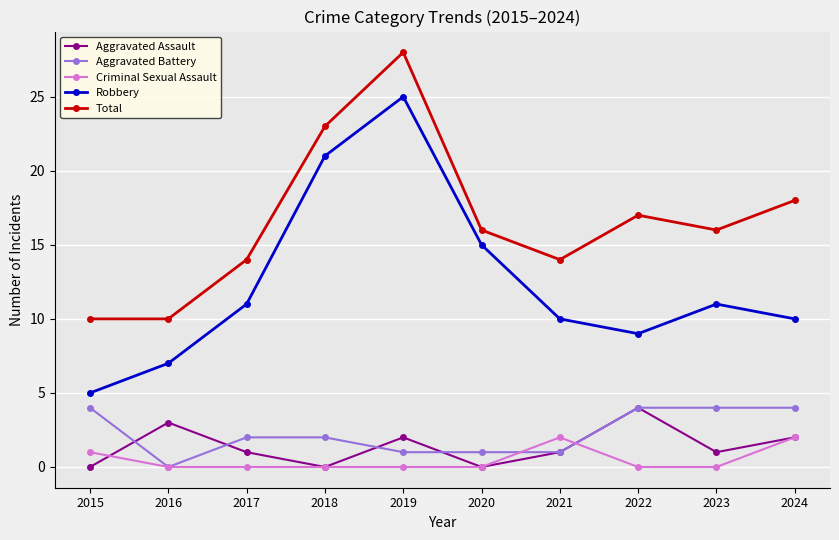

Which series has the largest total across all categories?

Total